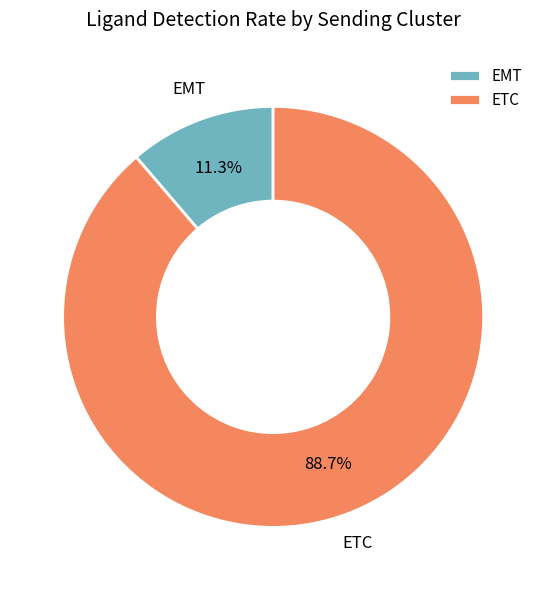

To the nearest percent, what percentage of the pie is ETC?

89%